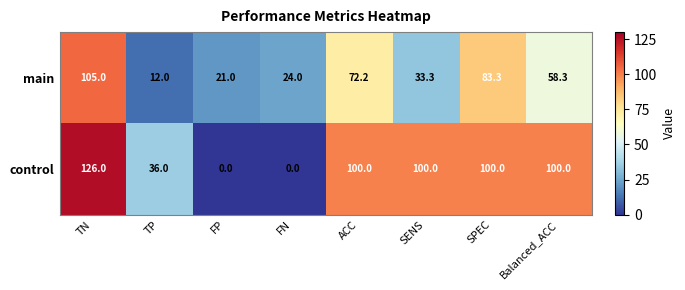

Rank the series by their maximum value, from lowest to highest.

main, control